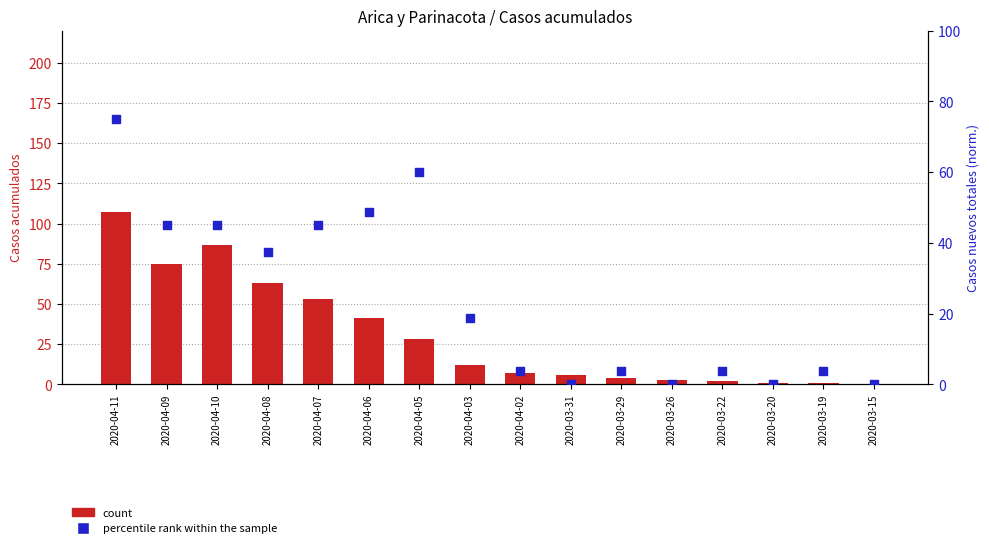

At which category is the sum across all series the highest?

2020-04-11